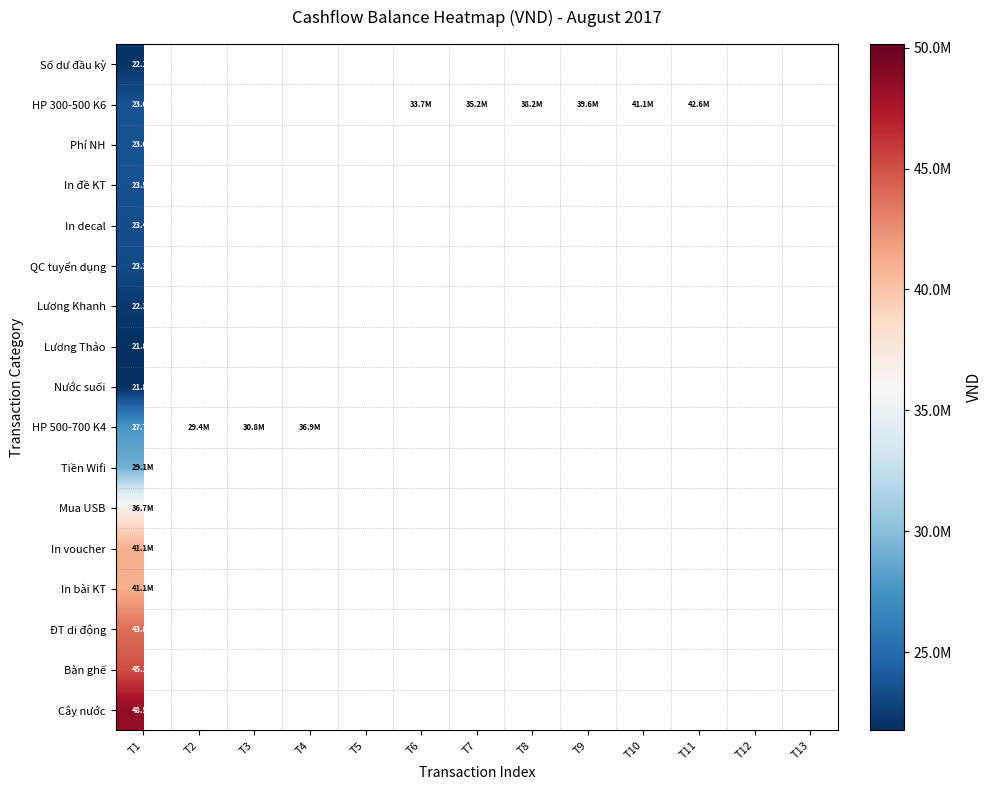

Which series has the largest total across all categories?

HP 300-500 K6